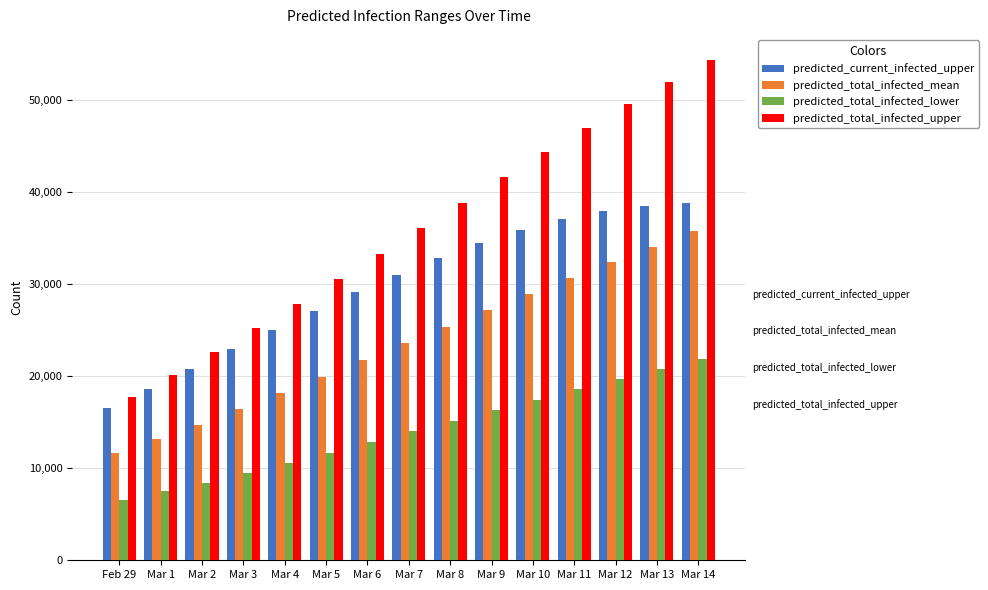

Which series has the largest total across all categories?

predicted_total_infected_upper